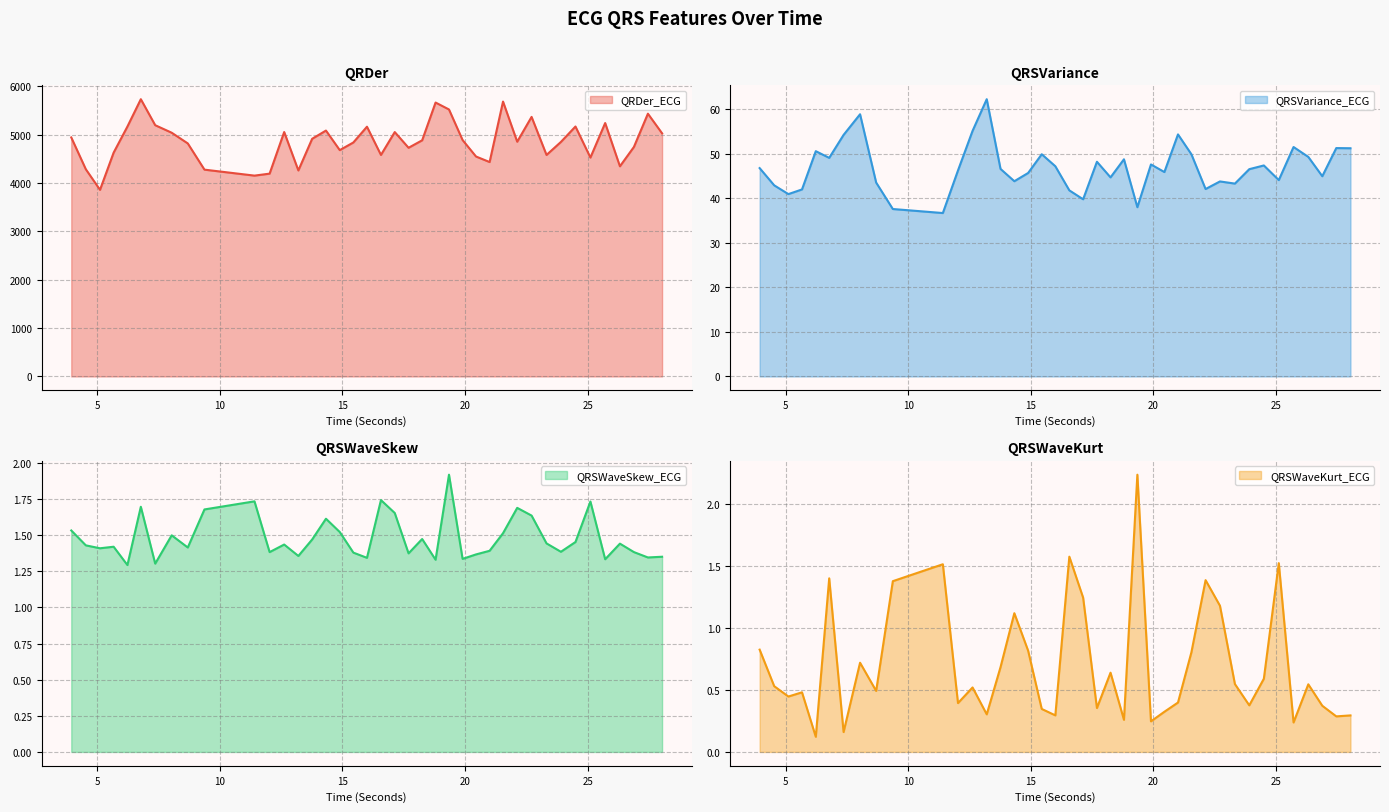

What is the approximate value of QRDer_ECG at 21.0?

4431.3